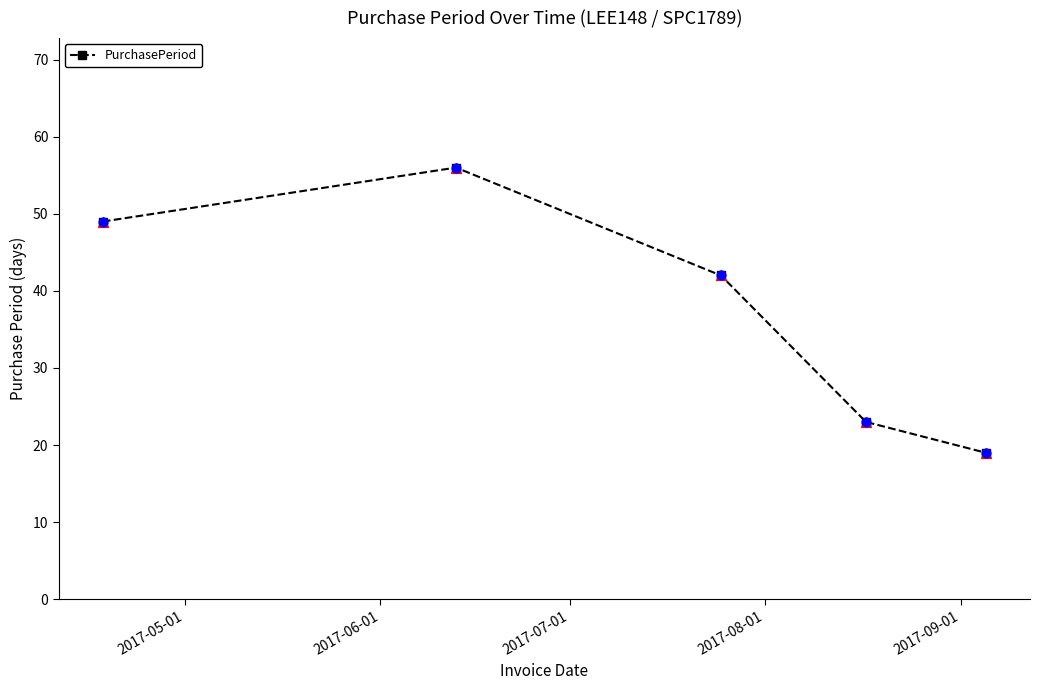

What is the smallest value displayed?

19